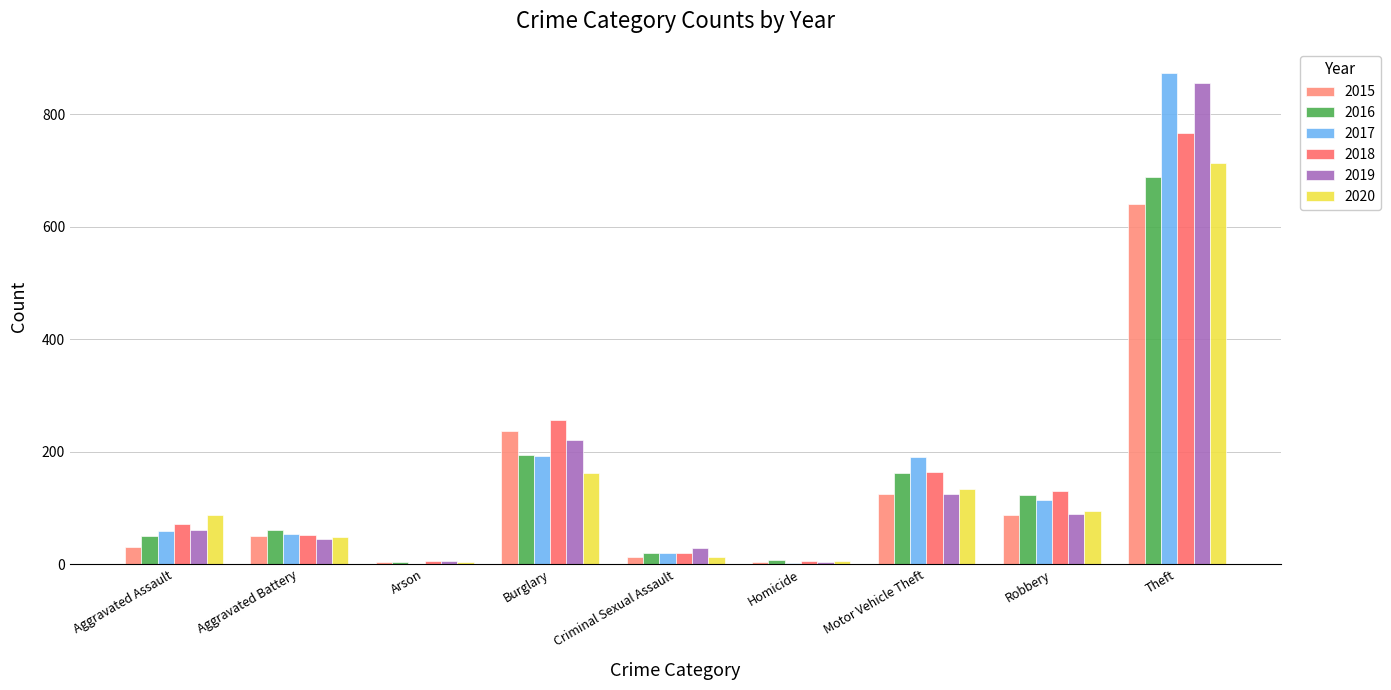

What position from the left is Robbery?

8